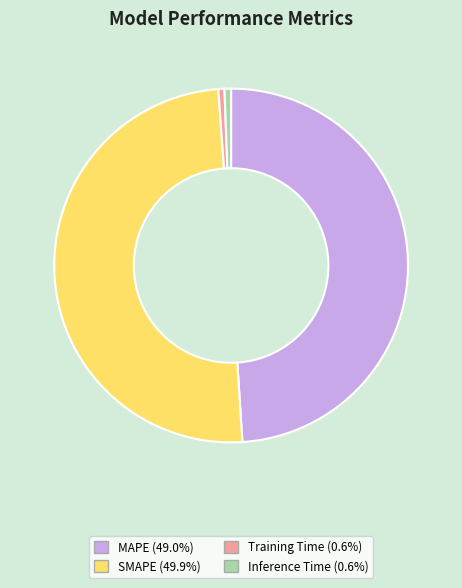

Combined, do MAPE and Inference Time account for over 50%?

No